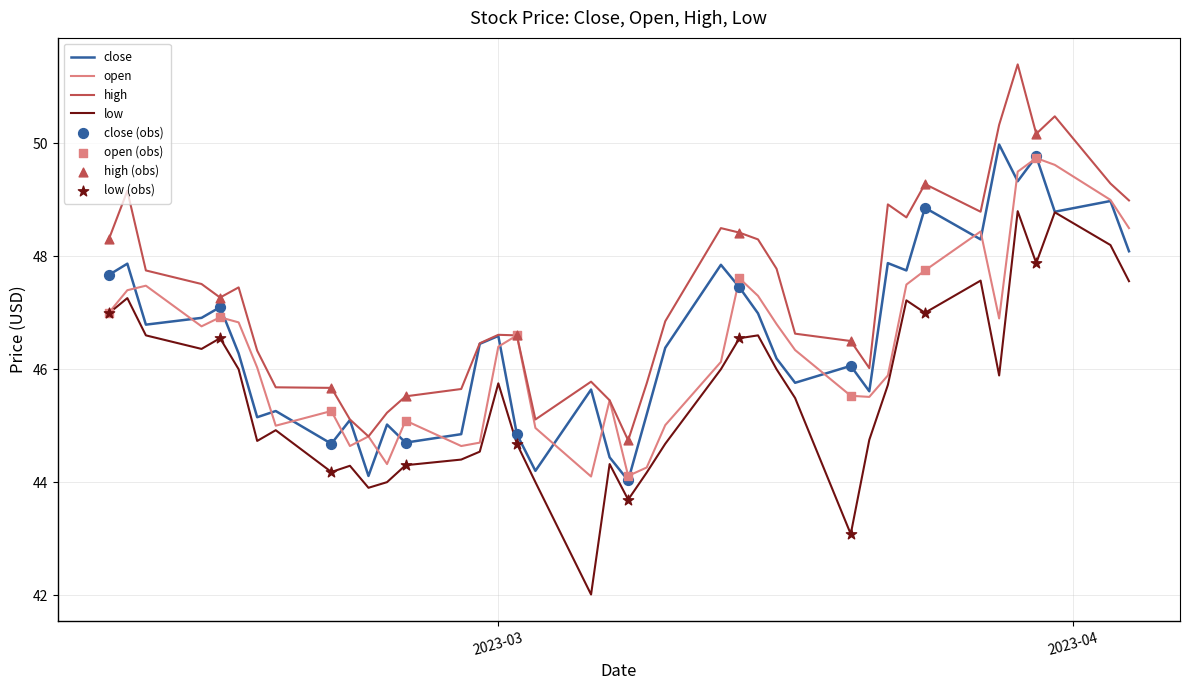

Which series has the largest total across all categories?

high